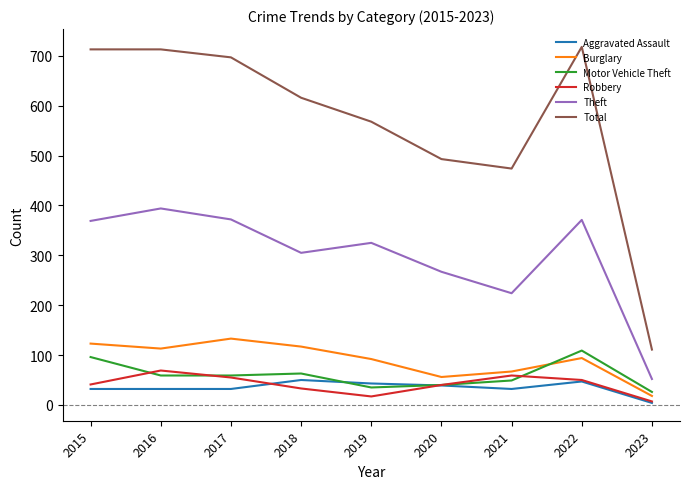

At how many categories does at least one series exceed 342?

8